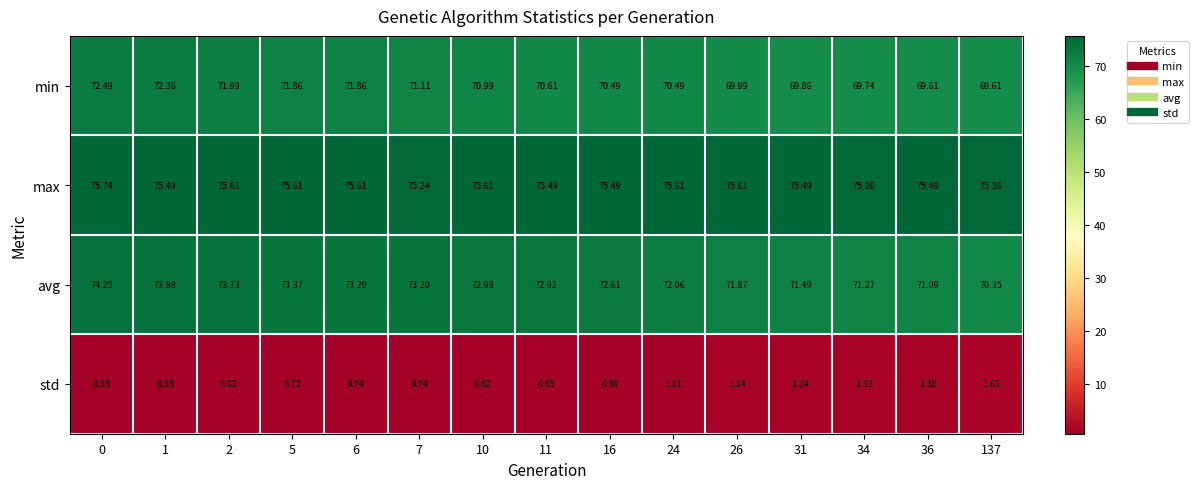

What is the difference between the highest and lowest values at 24?

74.5